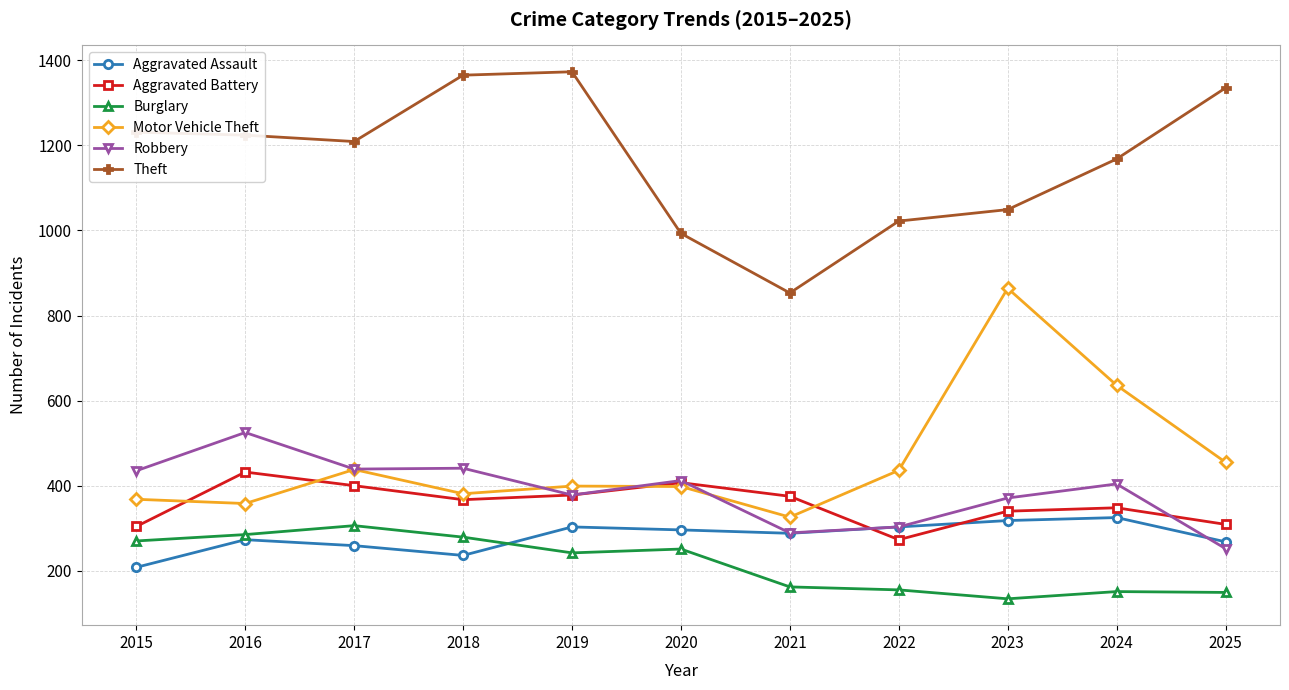

At which label does Robbery reach its minimum?

2025